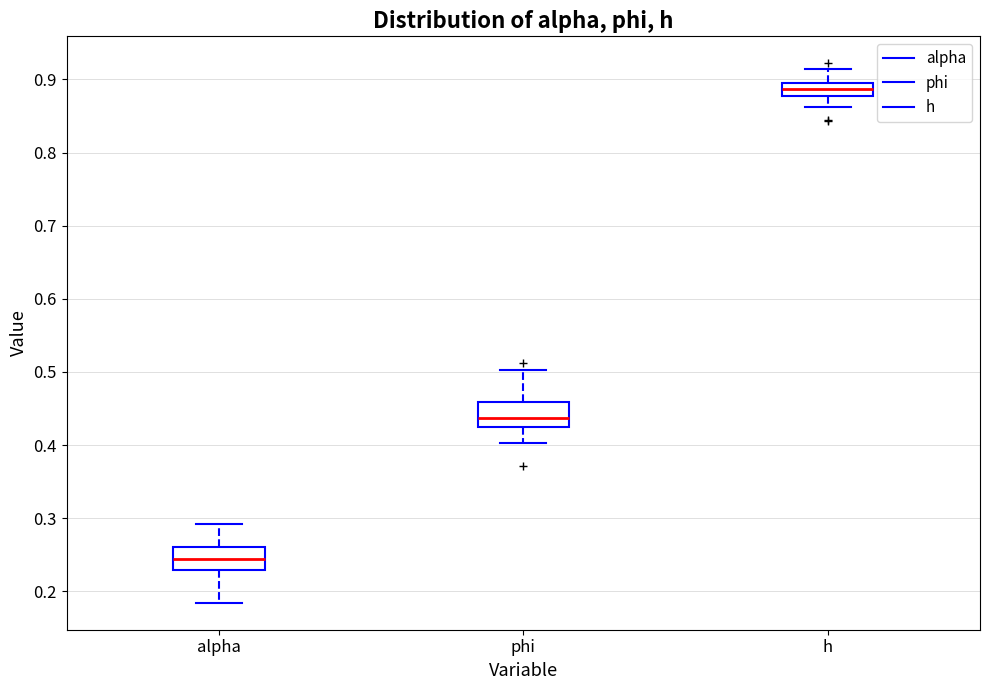

Reading left to right, transcribe this box plot: for each box, give where its median line is, the range the box spans, and where its two whiskers end, as read against the y-axis. The values are not printed on the chart, so give them approximately, as read against the axis.

alpha: median 0.24, box 0.23 to 0.26, whiskers 0.18 to 0.29
phi: median 0.44, box 0.42 to 0.46, whiskers 0.40 to 0.50
h: median 0.89 (inside the box), box 0.88 to 0.89, whiskers 0.86 to 0.91